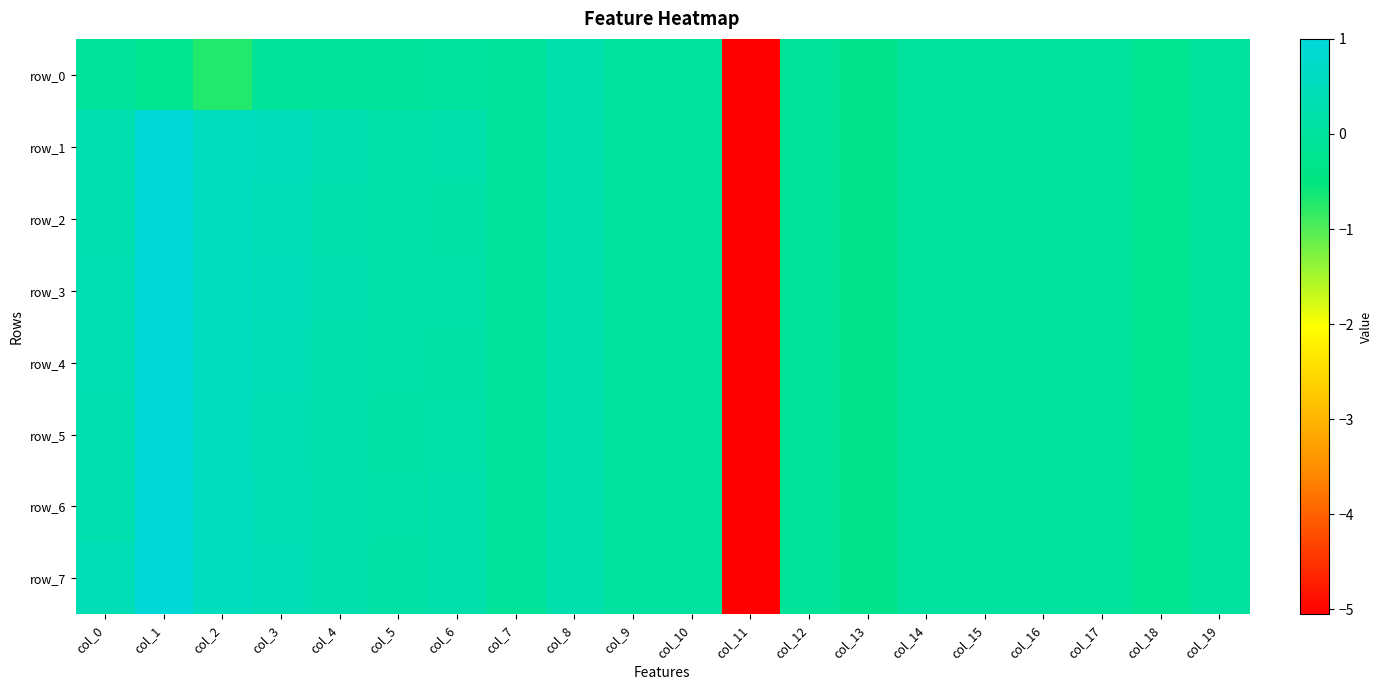

Rank the series by their maximum value, from highest to lowest.

row_1, row_2, row_3, row_5, row_6, row_4, row_7, row_0